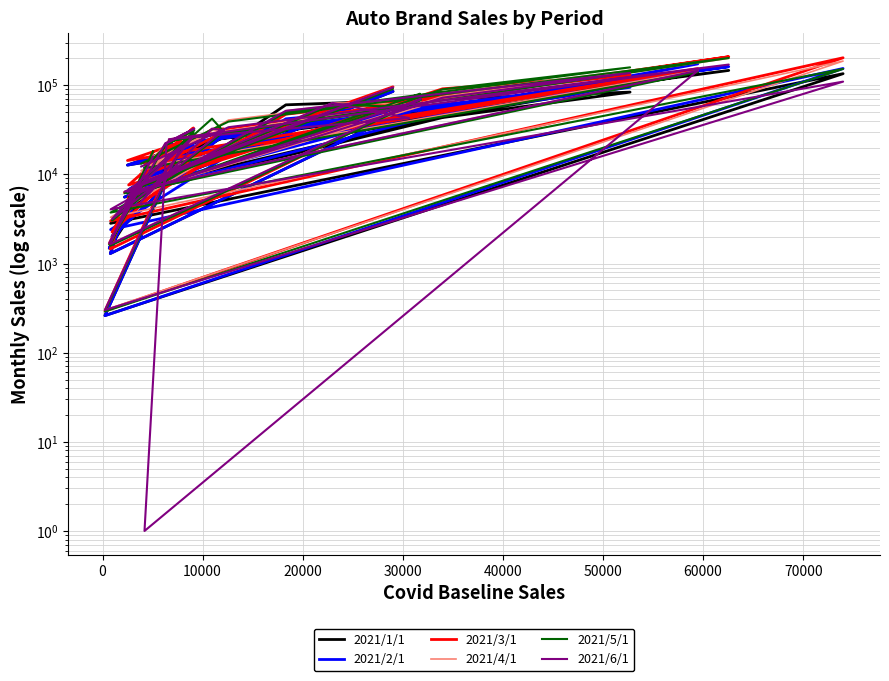

Reading left to right, transcribe all the data shown in this chart.

2021/1/1: 8504	1487	17461	22858	14641	11859	136632	12715	20478	261	134836	2823	60258	83721	43394	6103	1295	63214	39052	6705	19641	7741	25259	28774	2011	9034	85273	5558	52135	46400	21120	146591	28068	8151
2021/2/1: 11553	1487	17461	22905	14641	11859	173575	12714	20477	260	154170	2402	41996	94775	48063	6103	1295	63214	48062	6705	21426	8664	21544	28890	2011	9034	85273	5558	52135	48300	21120	161625	28068	9164
2021/3/1: 17831	1673	19646	25717	16472	13341	153706	14305	23036	294	203265	3006	47246	130707	91147	6865	1458	71116	66523	7609	33186	10005	31991	32368	2262	10163	95935	6253	58651	65726	23760	208801	32050	9924
2021/4/1: 16459	1695	22315	32604	22259	12146	145729	6382	21041	301	186595	3294	51671	140023	74905	6033	1651	71057	57673	5826	27028	10468	31117	31213	3154	8491	94641	6400	63396	61389	24751	200491	40694	11046
2021/5/1: 18153	1629	21455	31353	21403	11712	140125	6136	20232	290	152377	3728	49684	158662	90017	5801	1584	68325	80298	5602	29724	8143	42187	30015	3032	8165	91001	6155	60958	56558	23799	202009	39109	13221
2021/6/1: 15884	1695	22314	32604	22259	1	145729	6382	21040	301	109773	4054	51671	137238	72465	6033	1648	71057	68486	5826	26707	4903	32605	31213	3154	8491	94641	6400	63396	42877	24751	170609	33821	12258